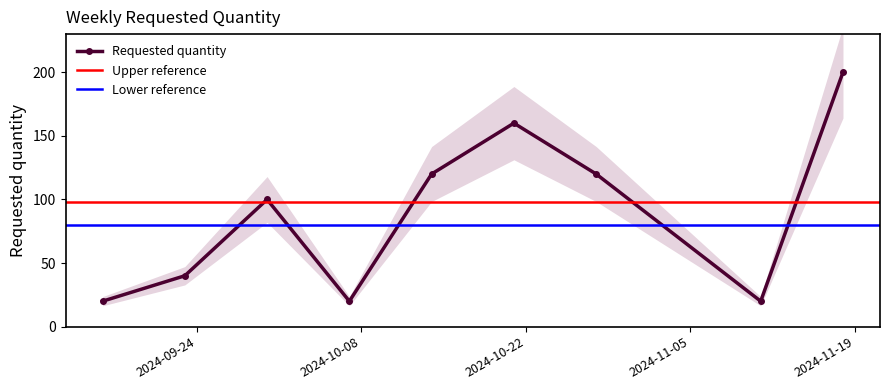

What is the average value?

89